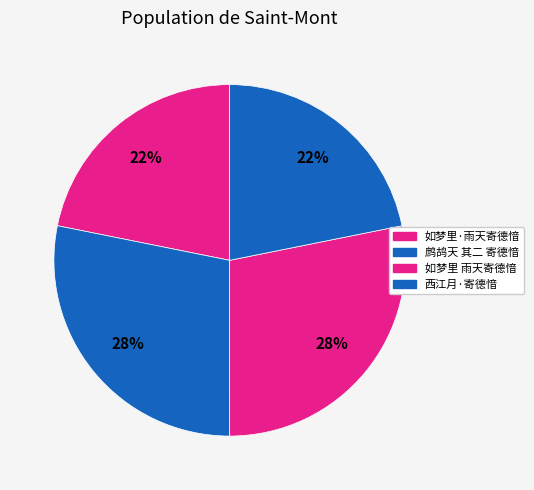

To the nearest percent, what is the average slice percentage?

25%